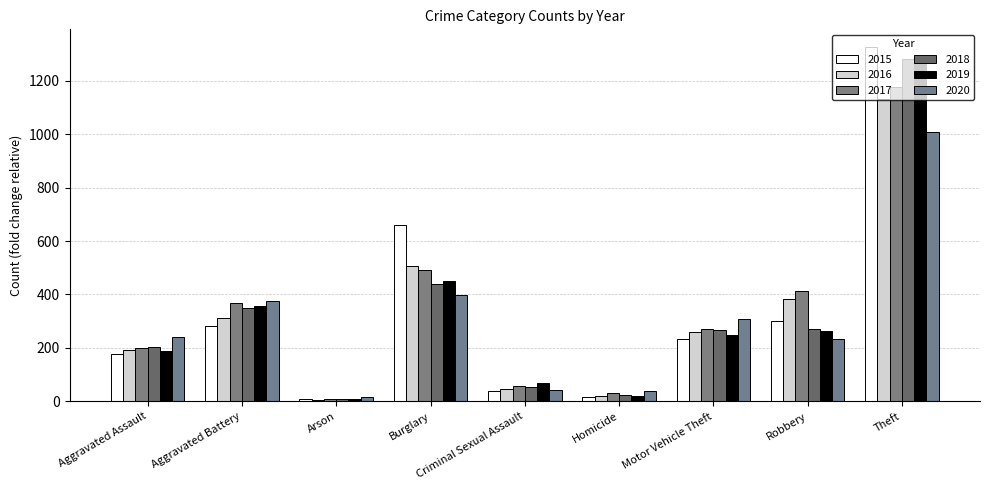

How many data points in 2016 are less than 261?

4